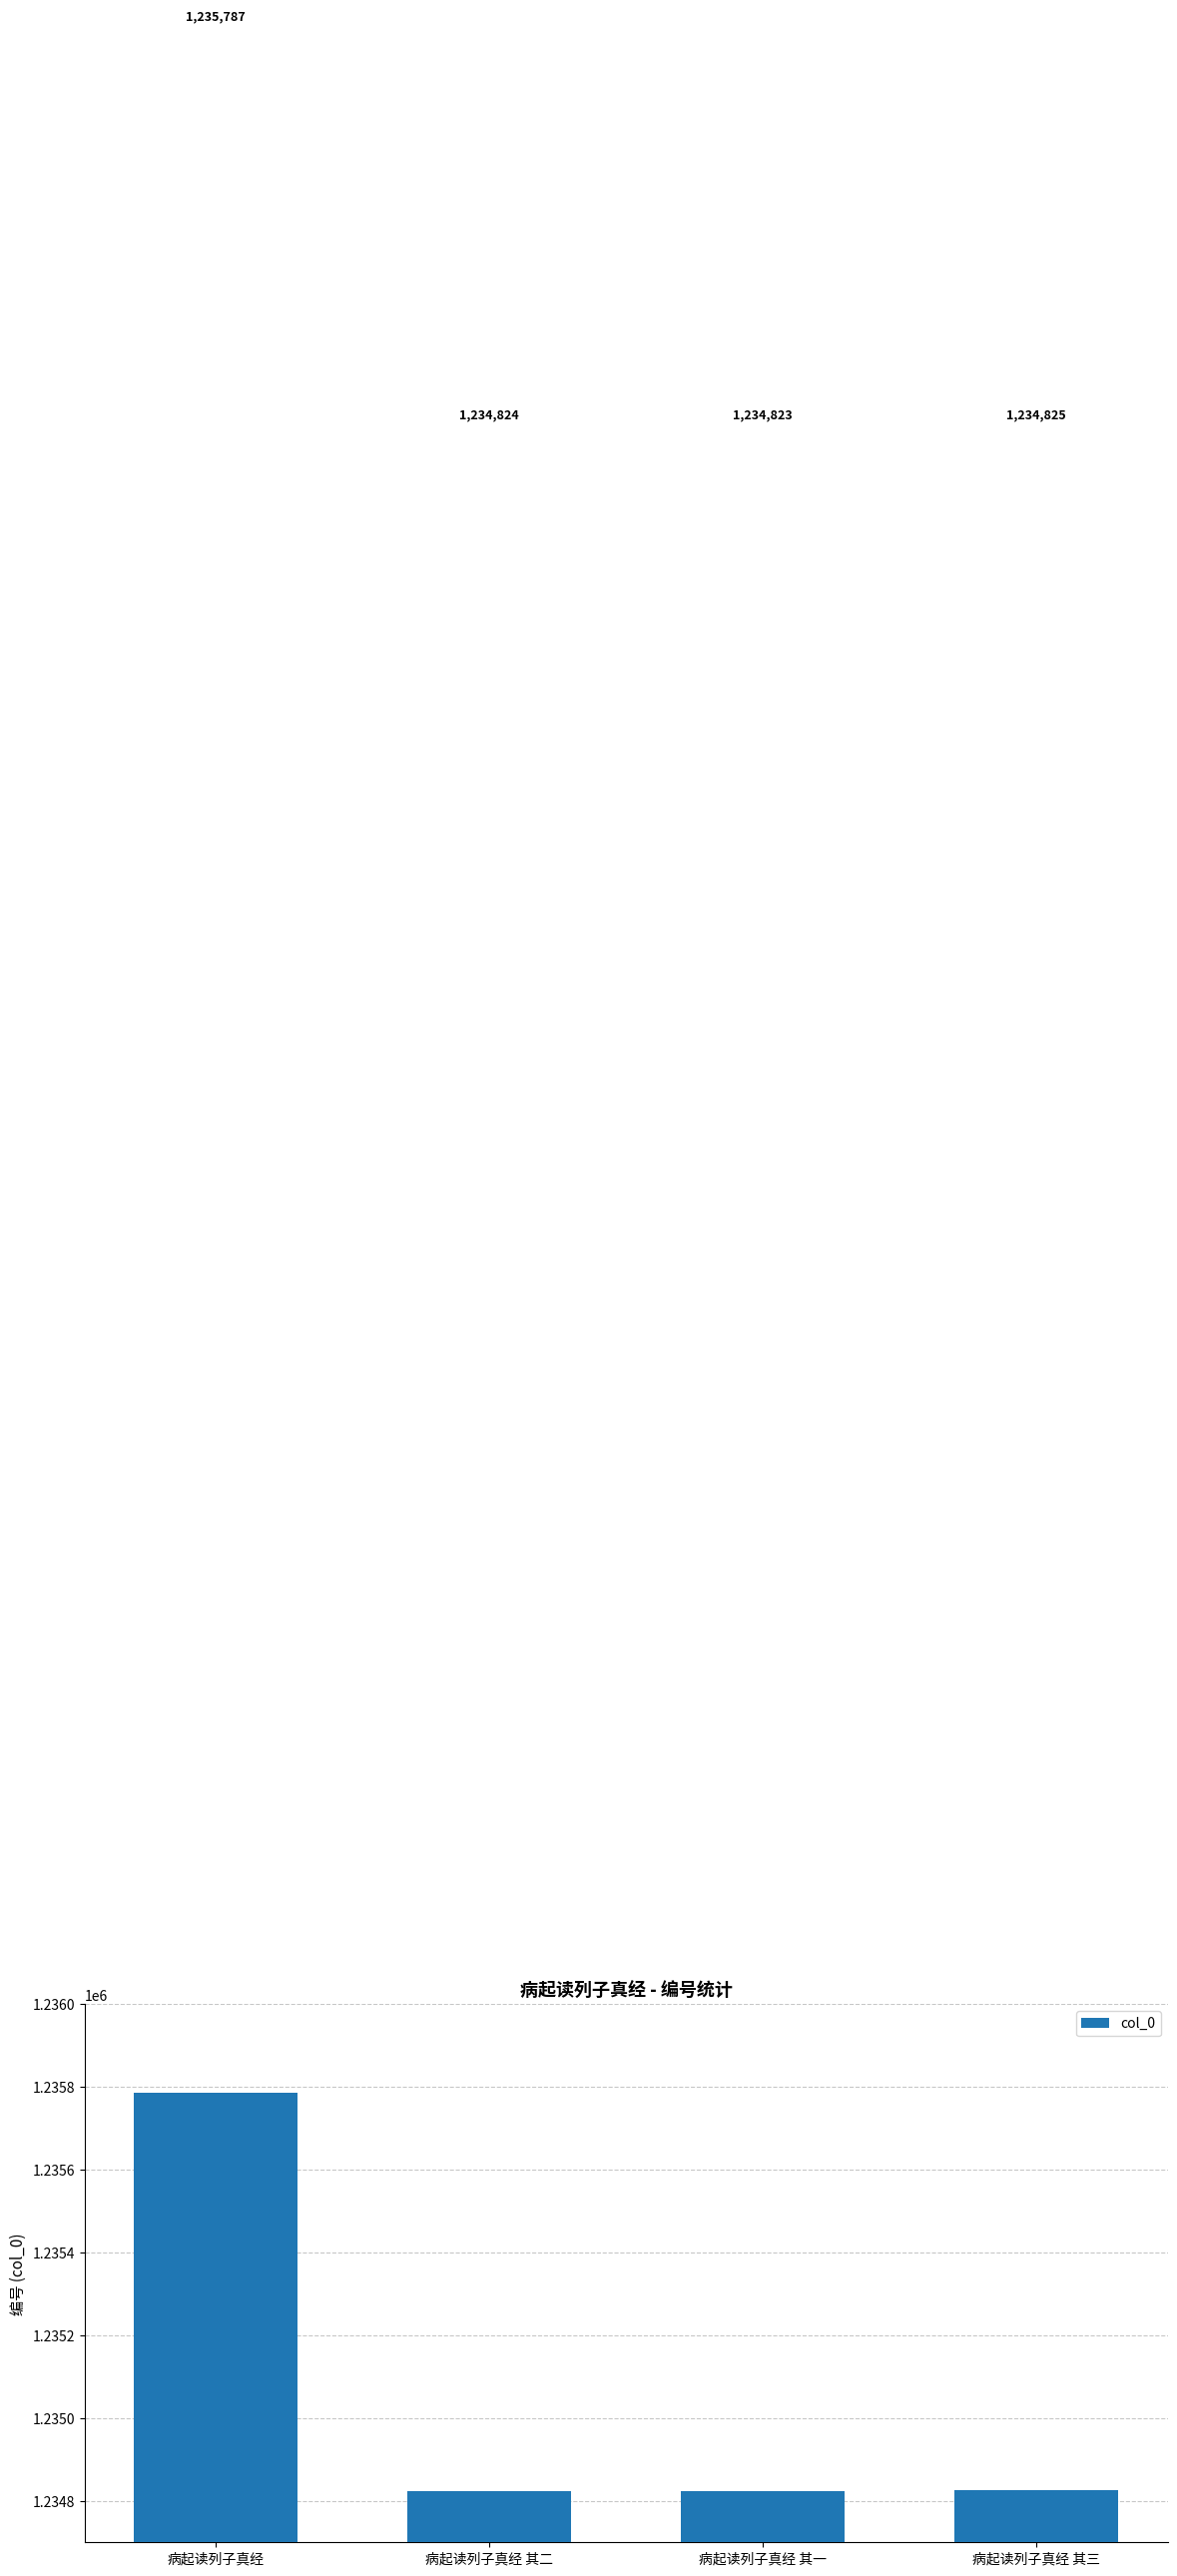

How many bars are there in total?

4